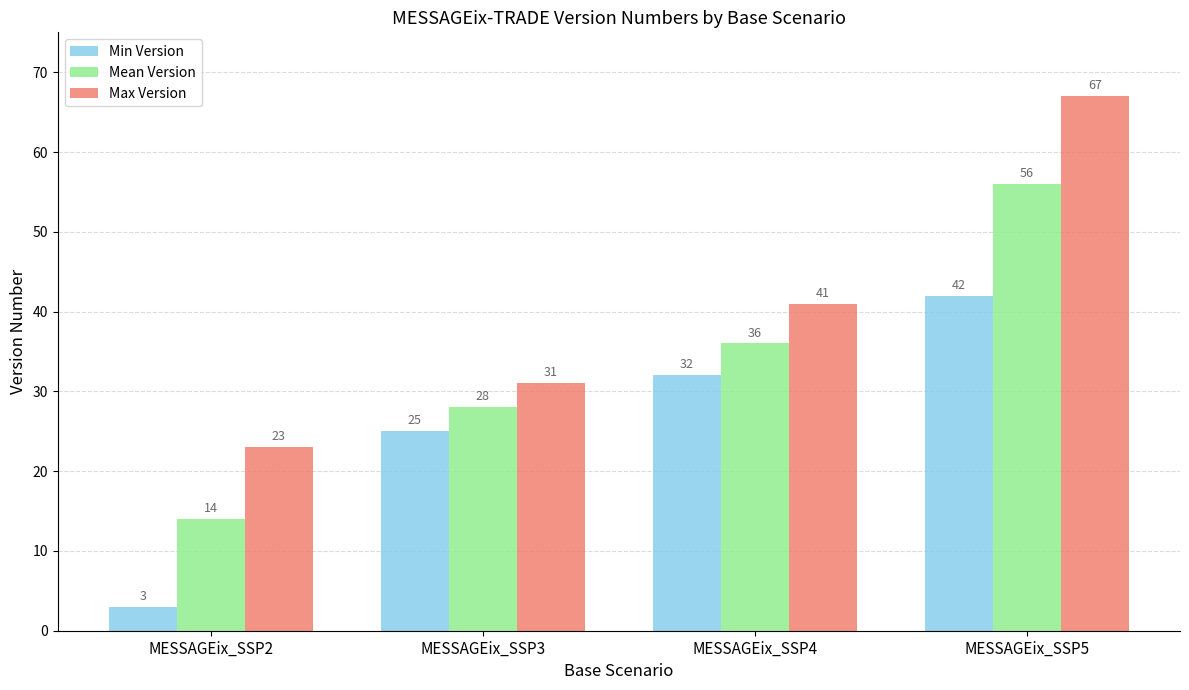

What is the value of the Mean Version bar at the 1st from the left?

14